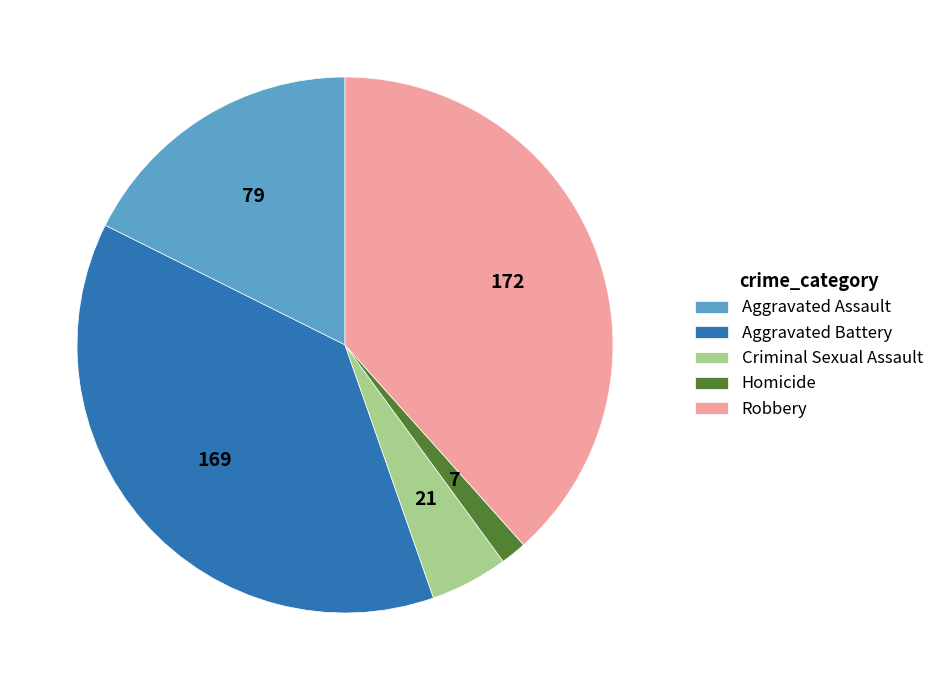

How many slices are in this pie chart?

5